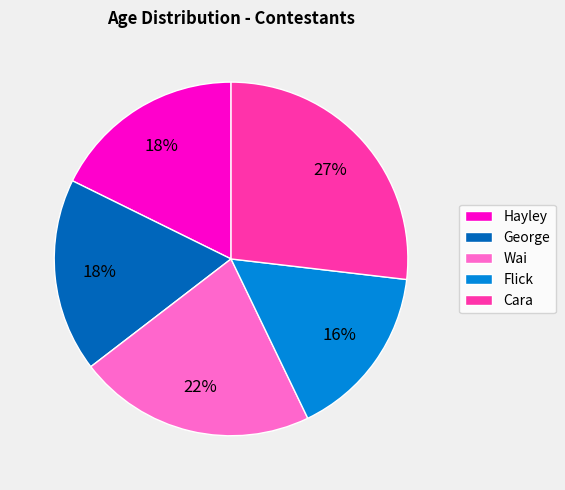

What is the ratio of the value at Hayley to the value at Cara?

0.7